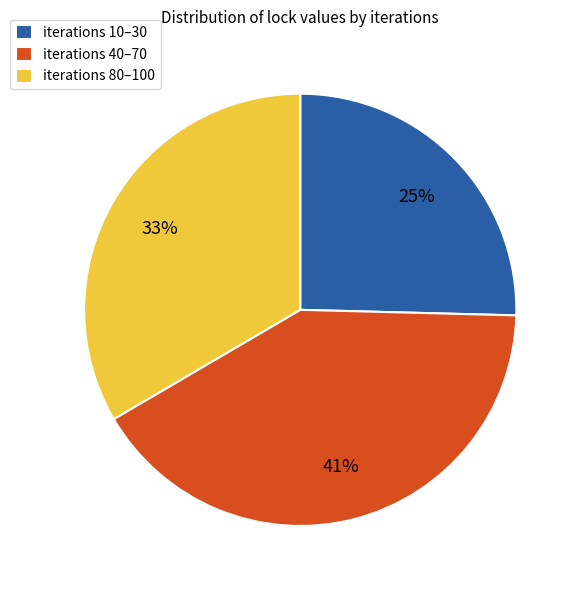

Count the number of slices in the pie.

3